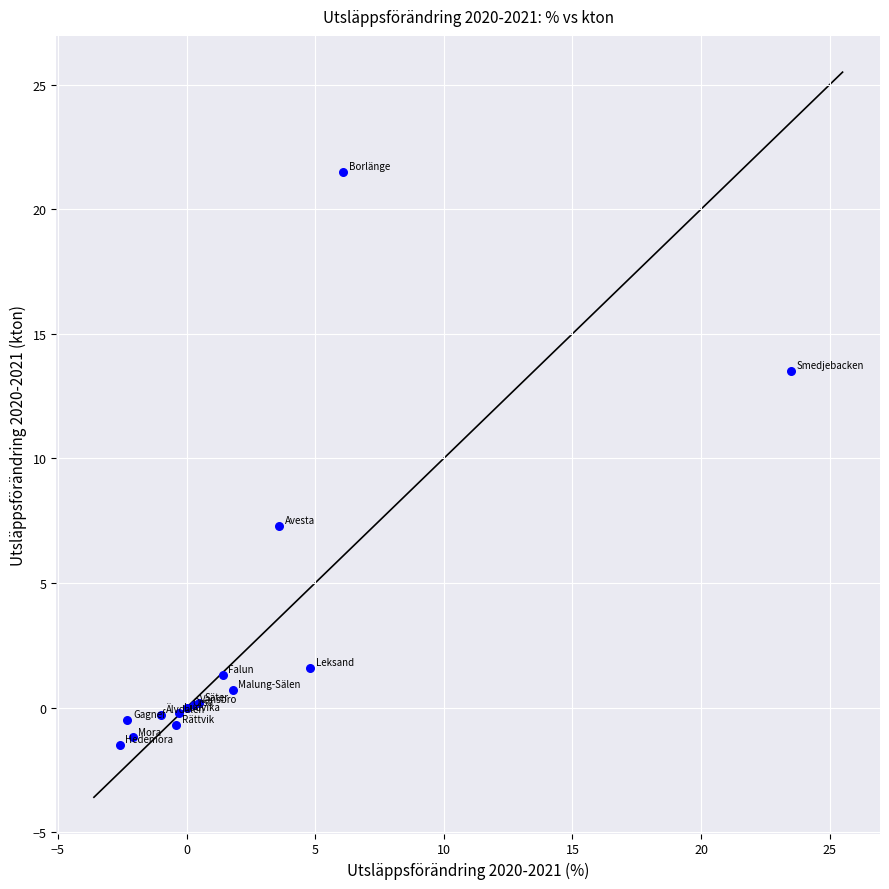

What Y value in the scatter plot is closest to 10?

7.3